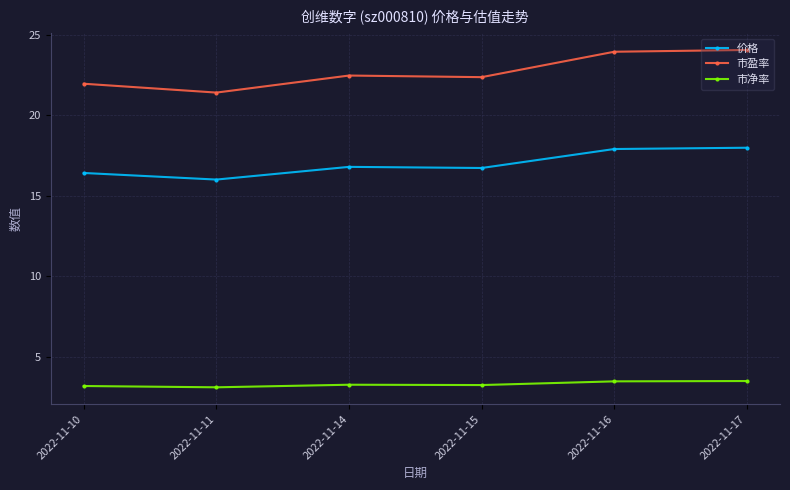

Does the chart display data point markers on the line(s)?

Yes